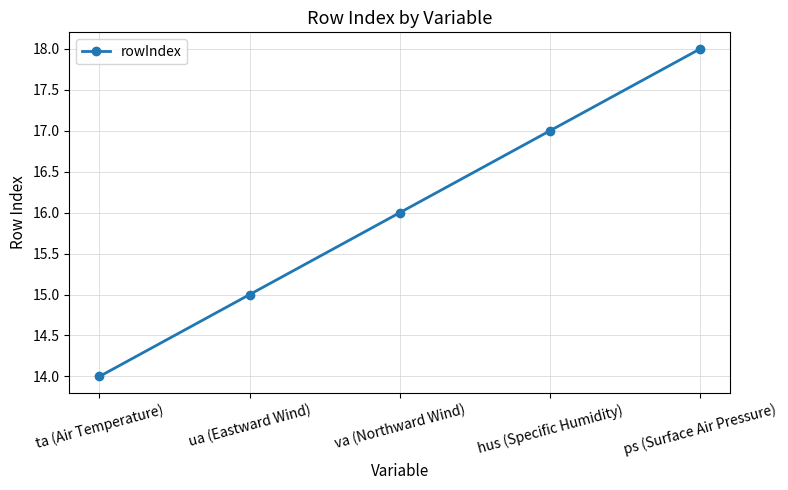

What is the change in value from ta (Air Temperature) to ua (Eastward Wind)?

+1